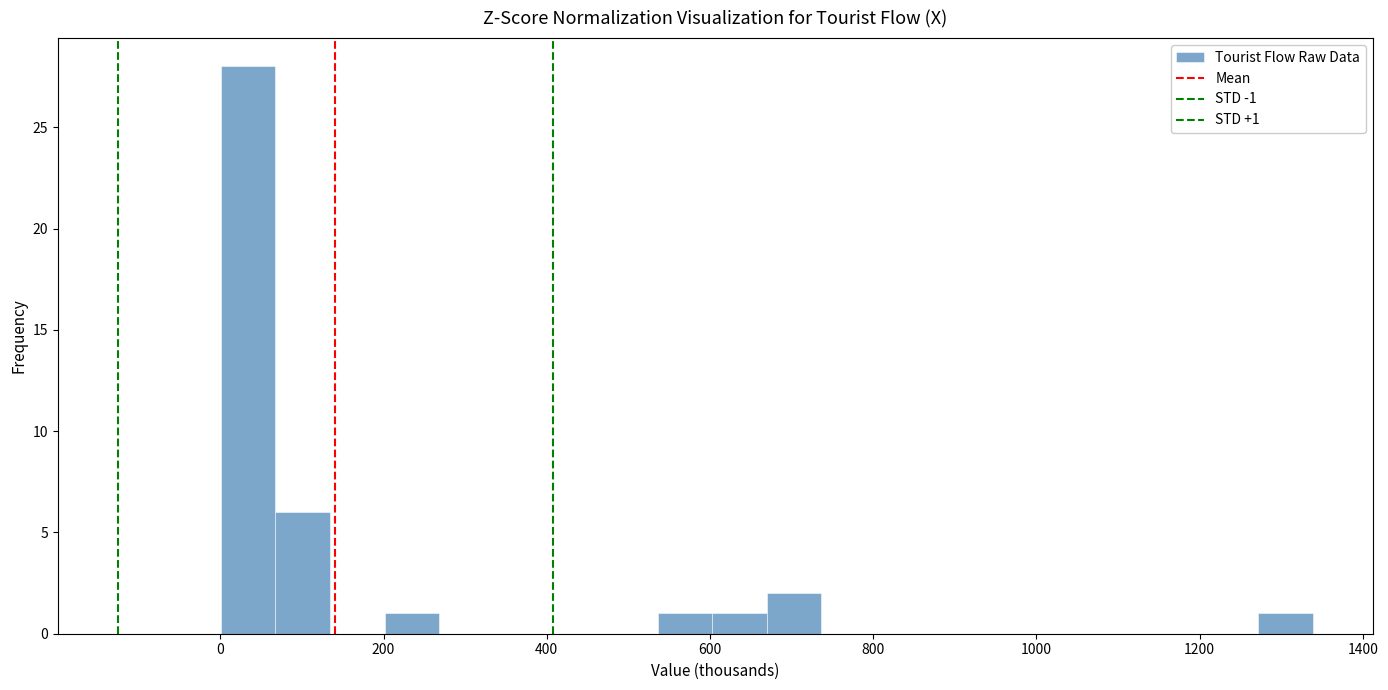

Around what value on the x-axis is the tallest bar? Give the approximate position of its centre, as read against the axis.

40